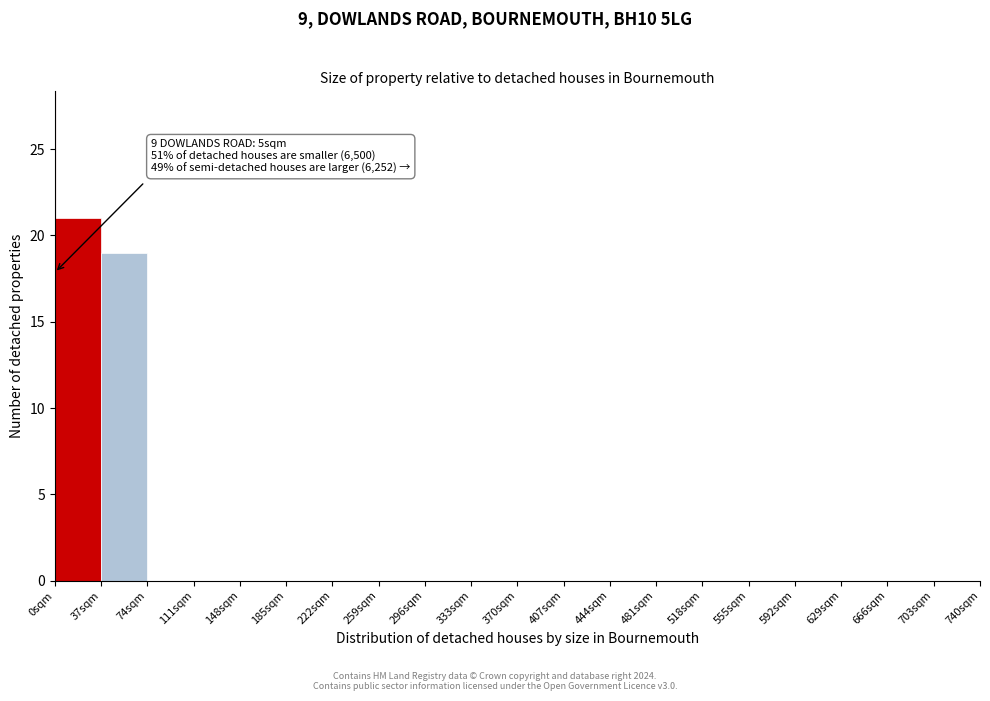

Over which range of the x-axis is the bar tallest?

0 to 37